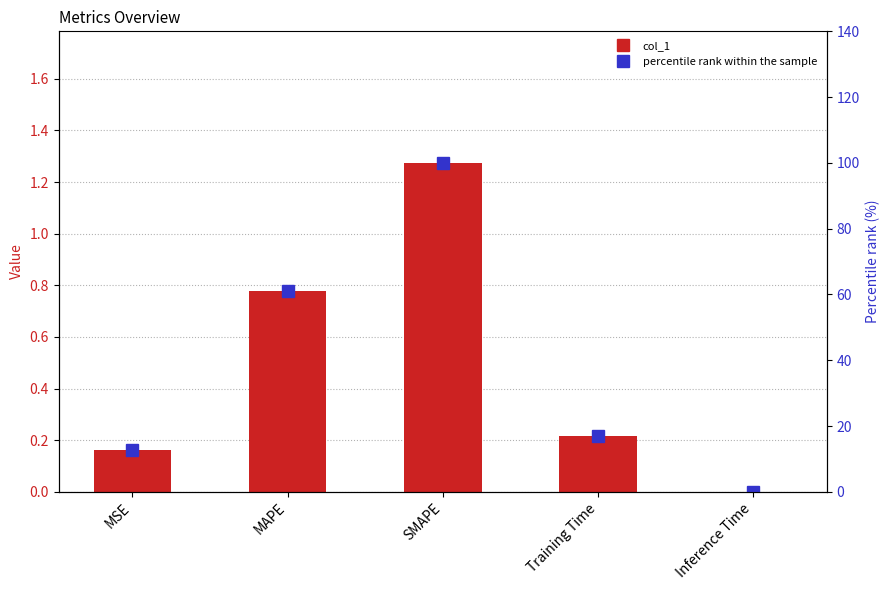

What is the average value of the percentile rank within the sample series?

38.1